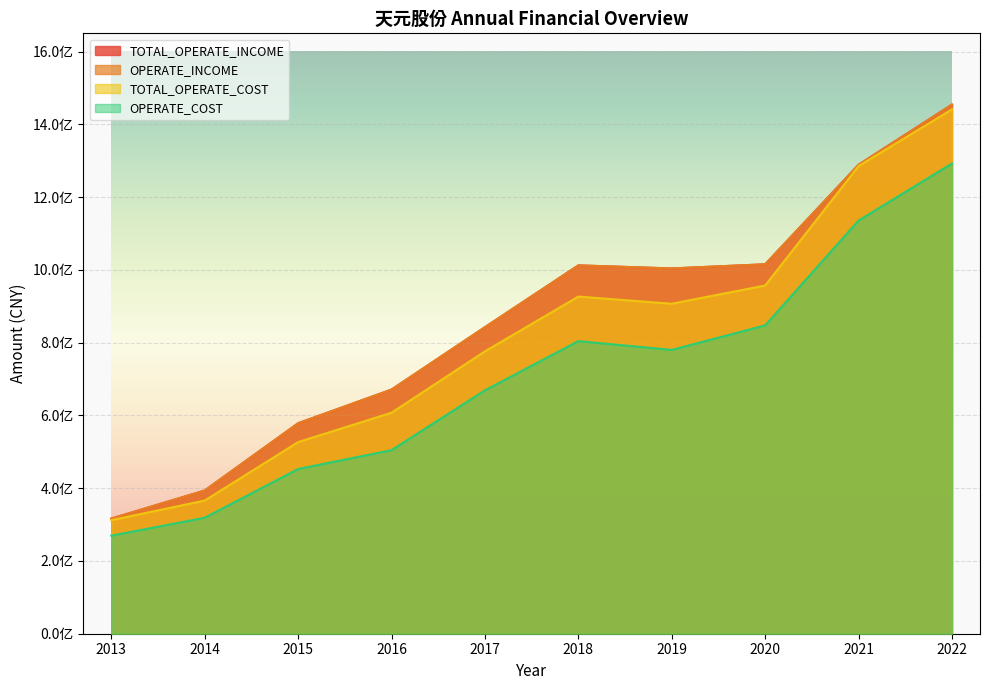

At how many categories does at least one series exceed 895548365?

5